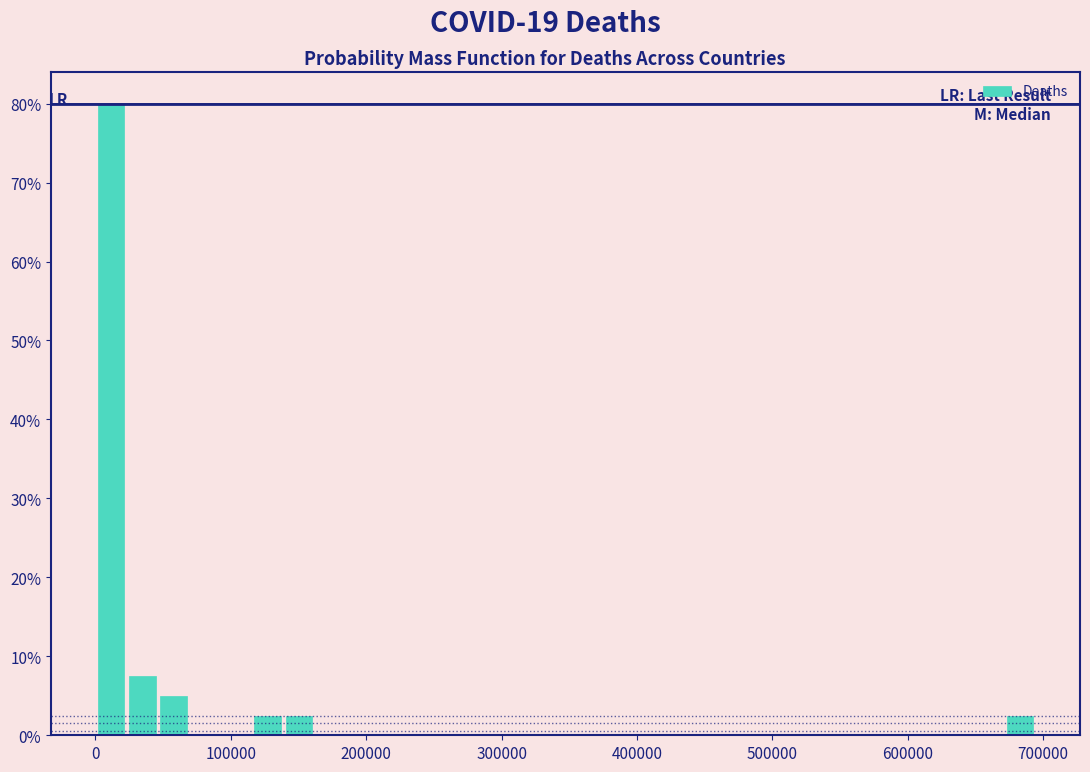

Read against the x-axis, roughly where is the centre of the tallest bar?

10000